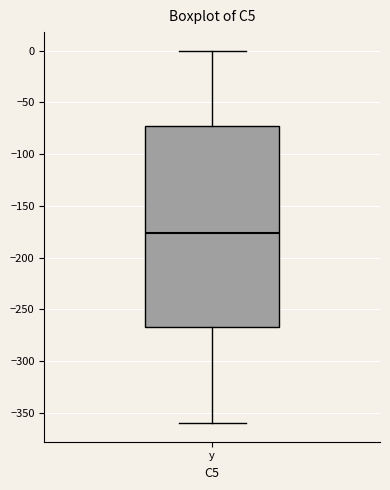

Transcribe this box plot: give where the median line is, the range the box spans, and where the two whiskers end, as read against the y-axis. The values are not printed on the chart, so give them approximately, as read against the axis.

median -175, box -265 to -75, whiskers -360 to 0